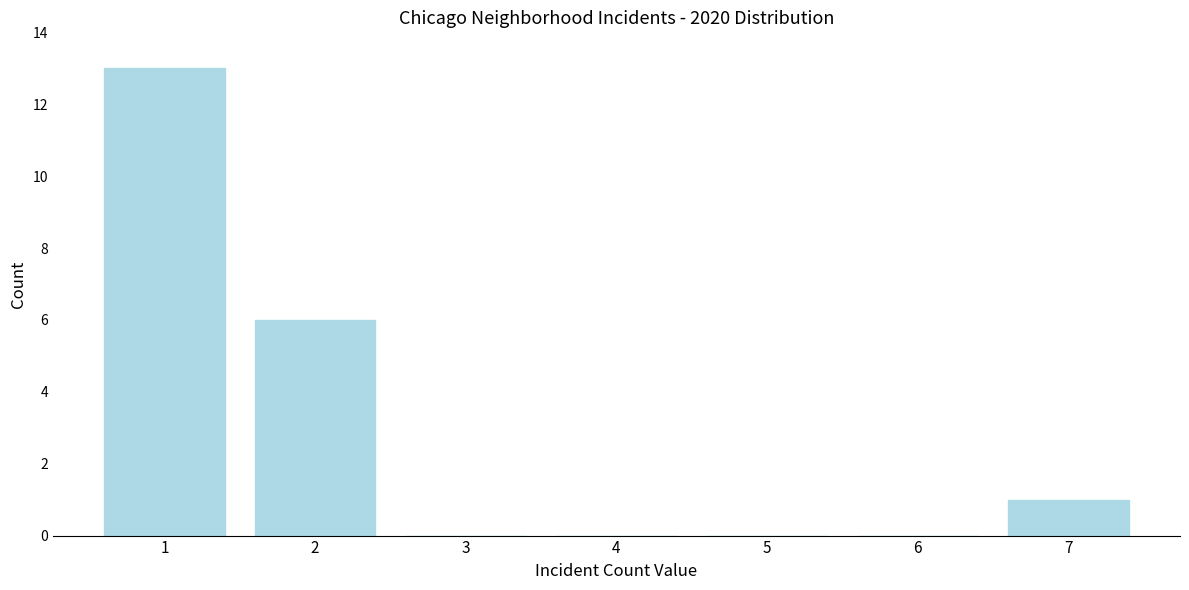

Reading left to right, transcribe all the data shown in this chart.

1=13	2=6	3=0	4=0	5=0	6=0	7=1